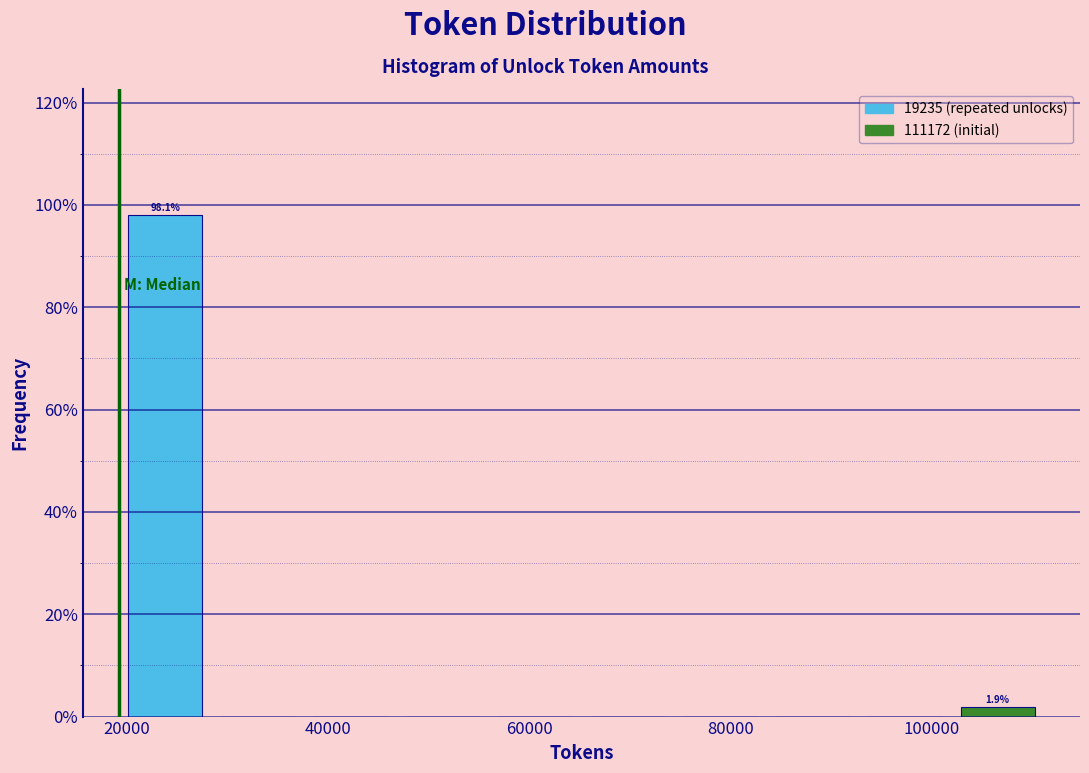

Over which range of the x-axis is the bar tallest?

20000 to 28000